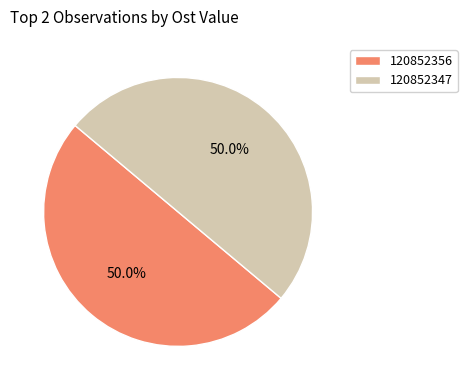

To the nearest percent, what percentage of the pie is 120852347?

50%